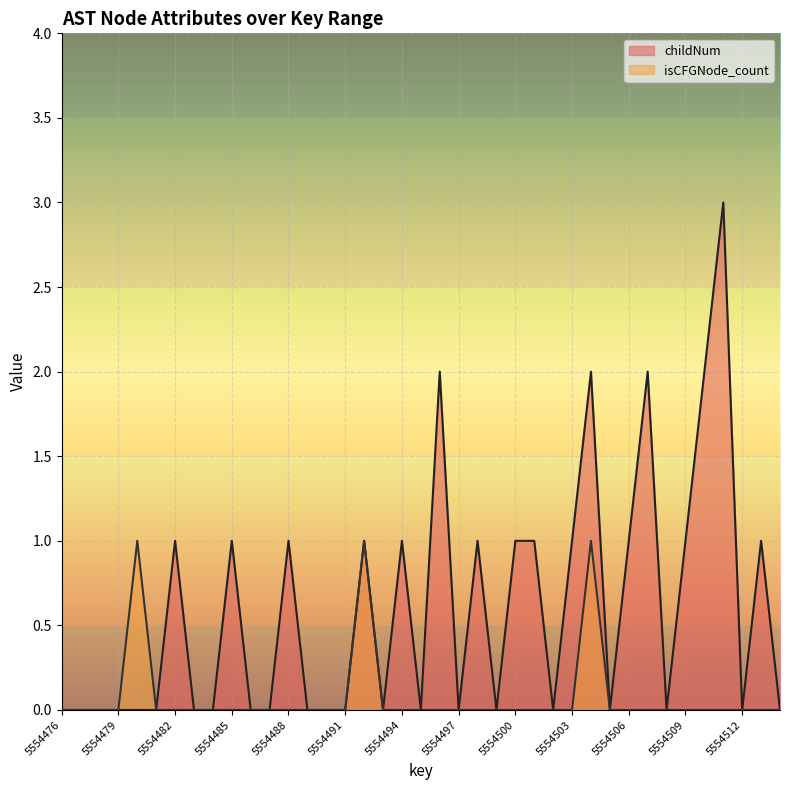

Reading left to right, what are all the values shown in this chart?

childNum: 0	0	0	0	0	0	1	0	0	1	0	0	1	0	0	0	1	0	1	0	2	0	1	0	1	1	0	1	2	0	1	2	0	1	2	3	0	1	0
isCFGNode_count: 0	0	0	0	1	0	0	0	0	0	0	0	0	0	0	0	1	0	0	0	0	0	0	0	0	0	0	0	1	0	0	0	0	0	0	0	0	0	0